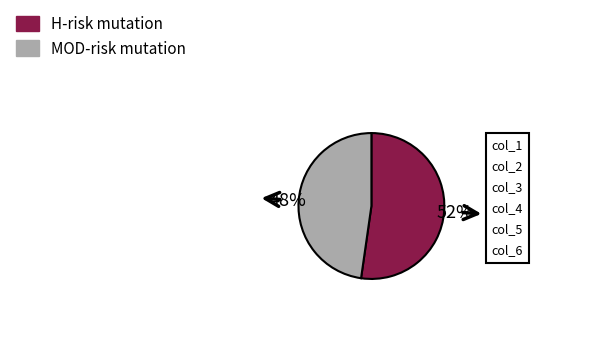

To the nearest percent, what is the average slice percentage?

50%